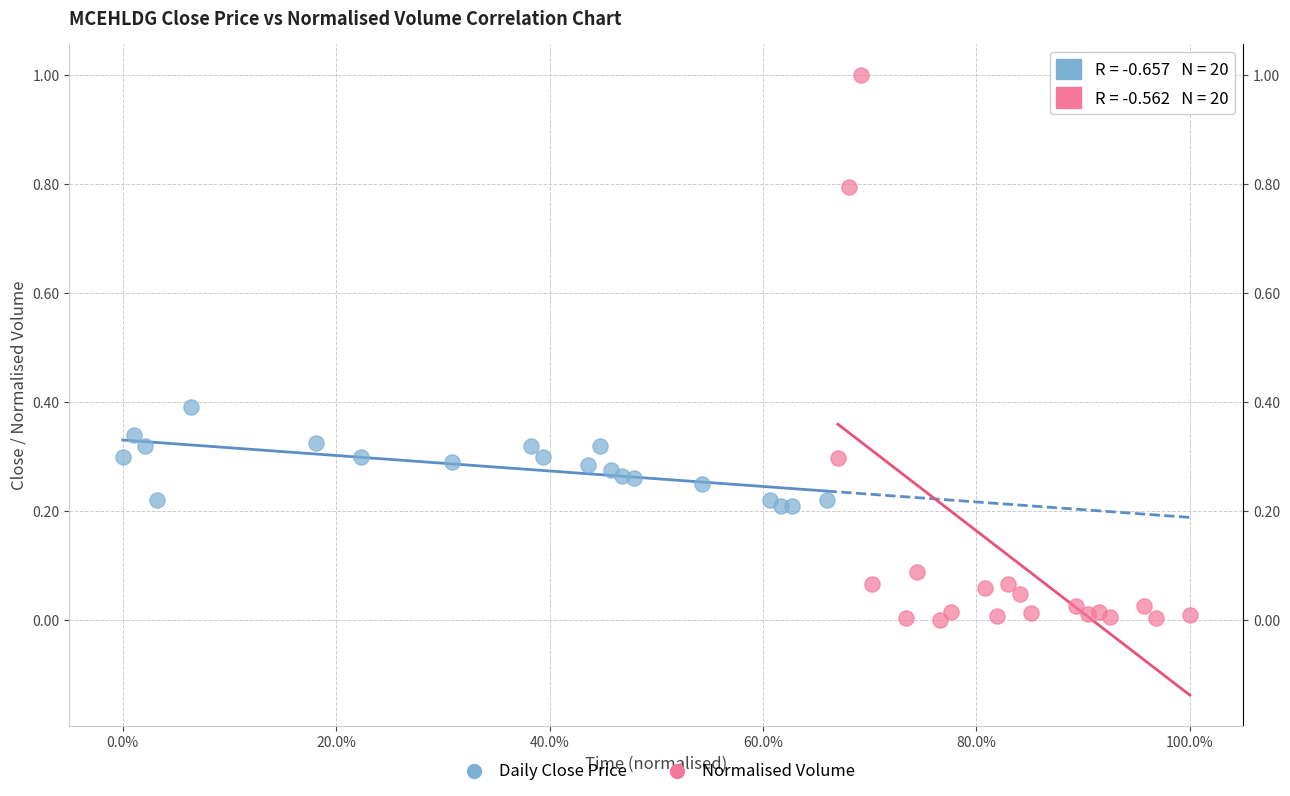

Which series contains the lowest Y value?

Normalised Volume